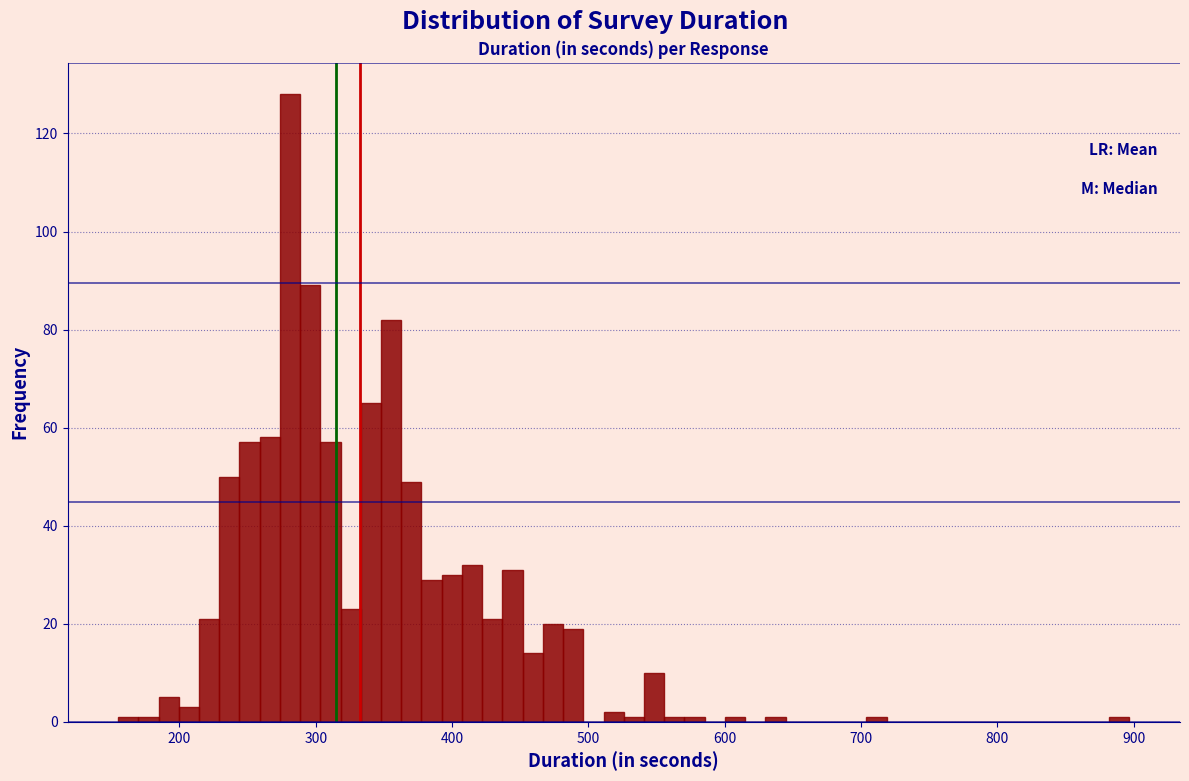

Read against the x-axis, roughly where is the centre of the tallest bar?

280